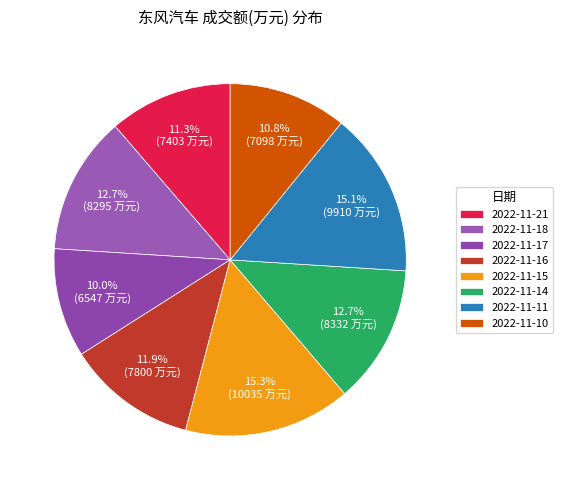

To the nearest percent, what percentage of the pie is 2022-11-14?

13%